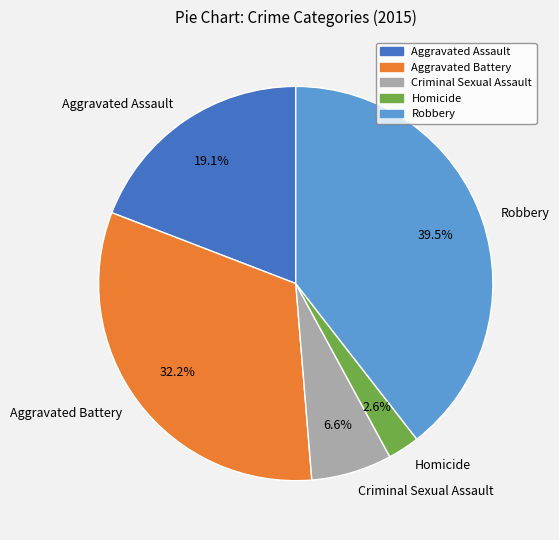

How much of the chart is everything except Criminal Sexual Assault?

93.4%